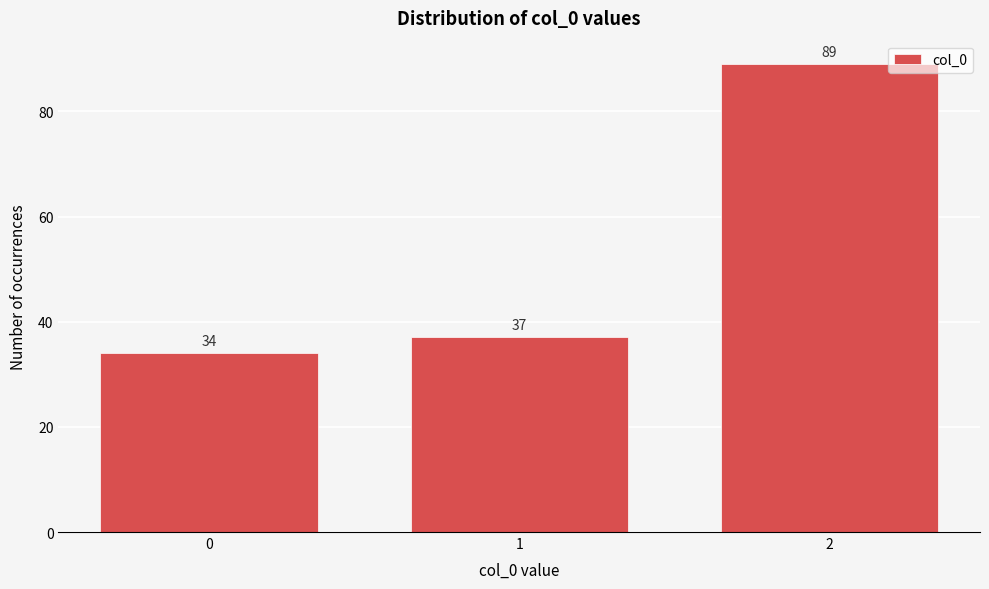

Reading left to right, extract all data points from this chart.

0=34	1=37	2=89